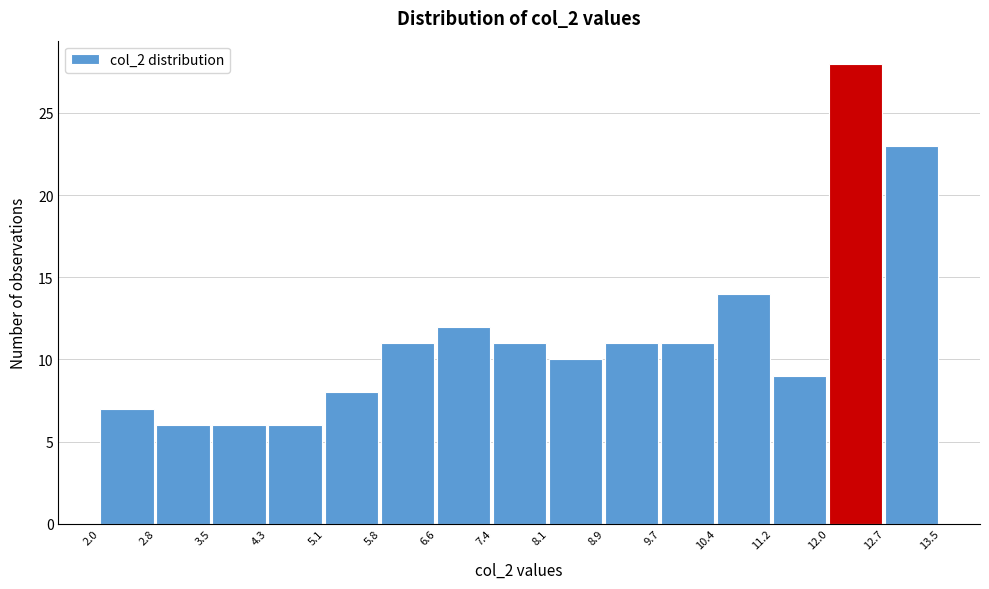

Reading left to right, list every bar in this chart as the range it spans on the x-axis followed by its height. The values are not printed on the chart, so give them approximately, as read against the axis.

2.0 to 2.8: 7
2.8 to 3.5: 6
3.5 to 4.3: 6
4.3 to 5.1: 6
5.1 to 5.8: 8
5.8 to 6.6: 11
6.6 to 7.4: 12
7.4 to 8.1: 11
8.1 to 8.9: 10
8.9 to 9.7: 11
9.7 to 10.4: 11
10.4 to 11.2: 14
11.2 to 12.0: 9
12.0 to 12.7: 28
12.7 to 13.5: 23